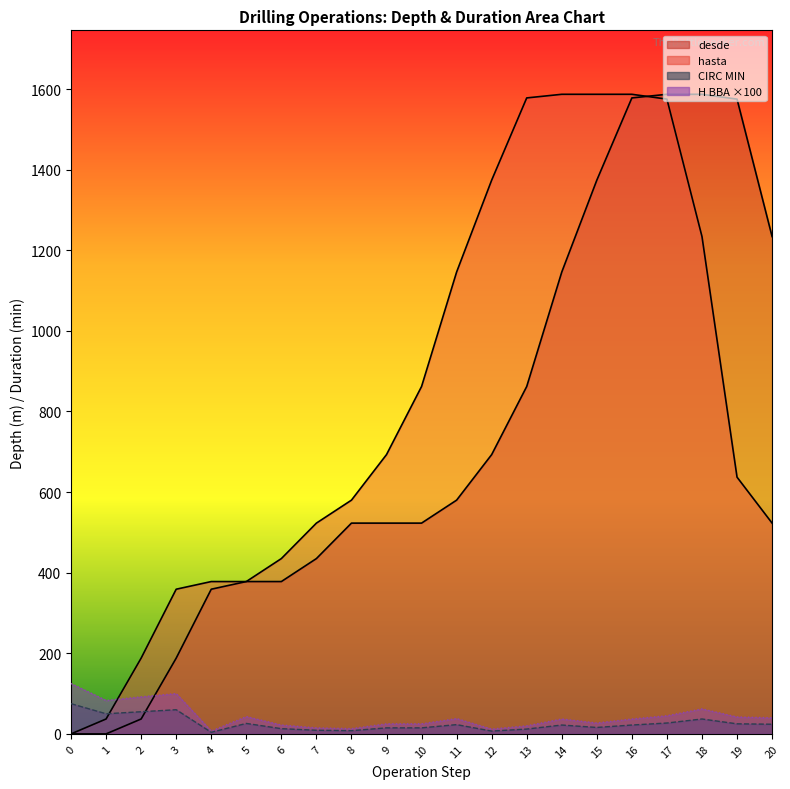

At how many categories does at least one series exceed 650?

12